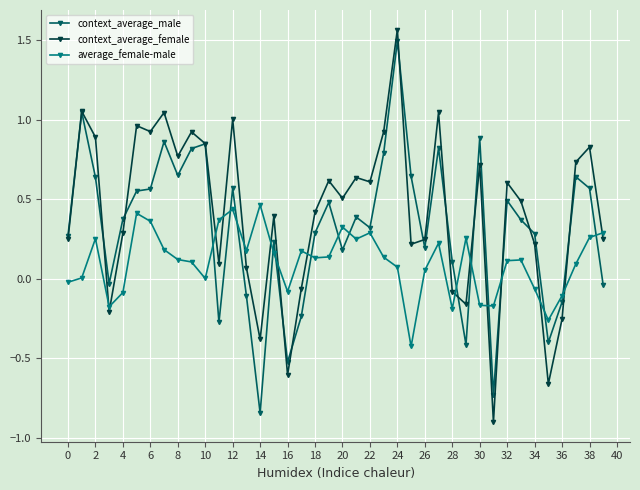

Which series has the widest spread of values?

context_average_female